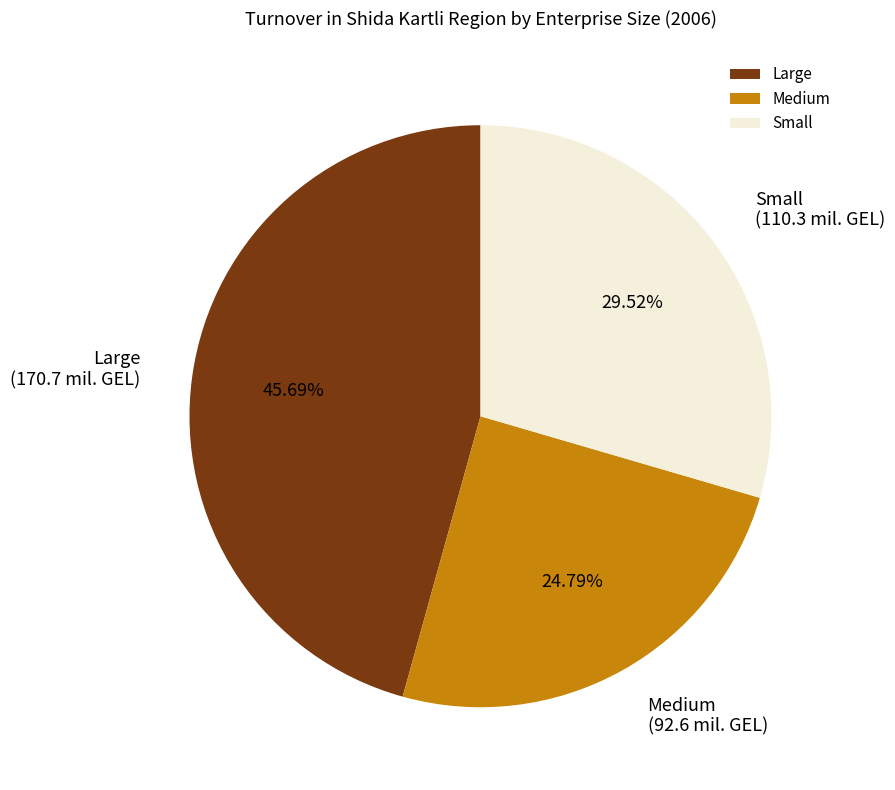

What percentage is NOT represented by Large?

54.3%